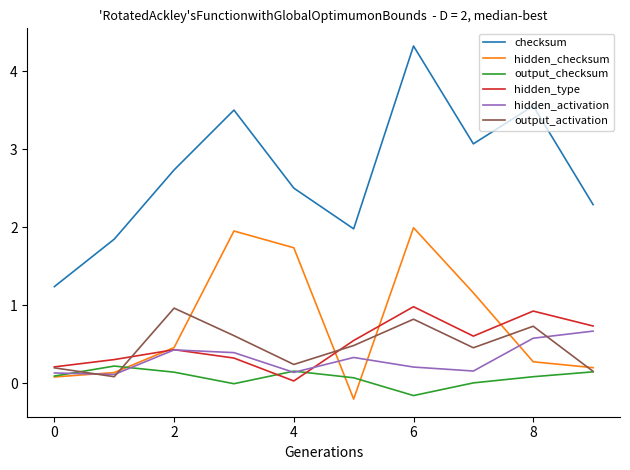

Does the chart display data point markers on the line(s)?

No